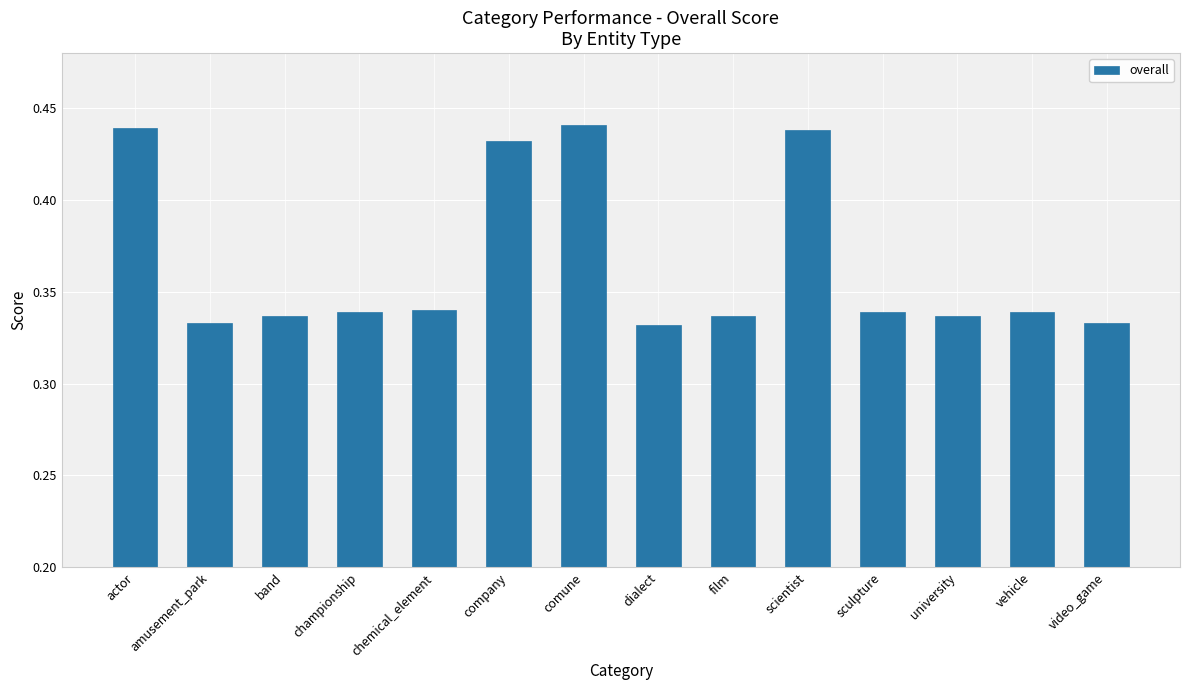

Is it true that the value at amusement_park is 0.5?

False